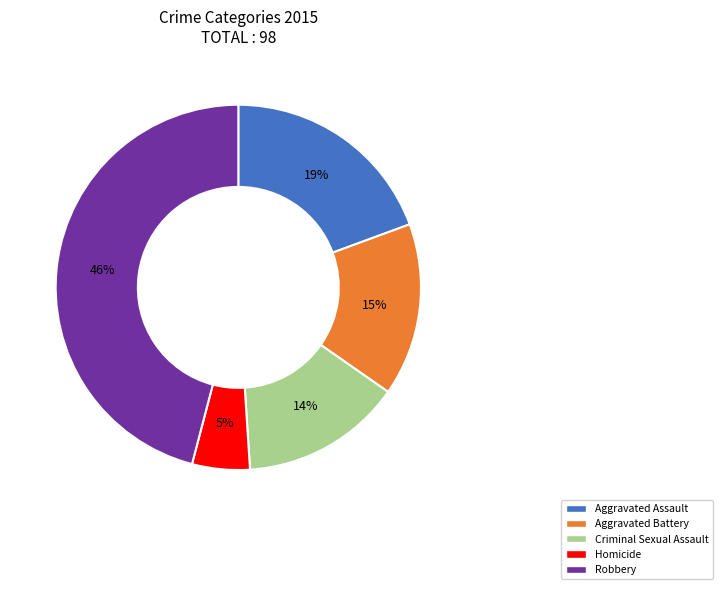

Is the sum of Aggravated Assault and Robbery greater than half?

Yes